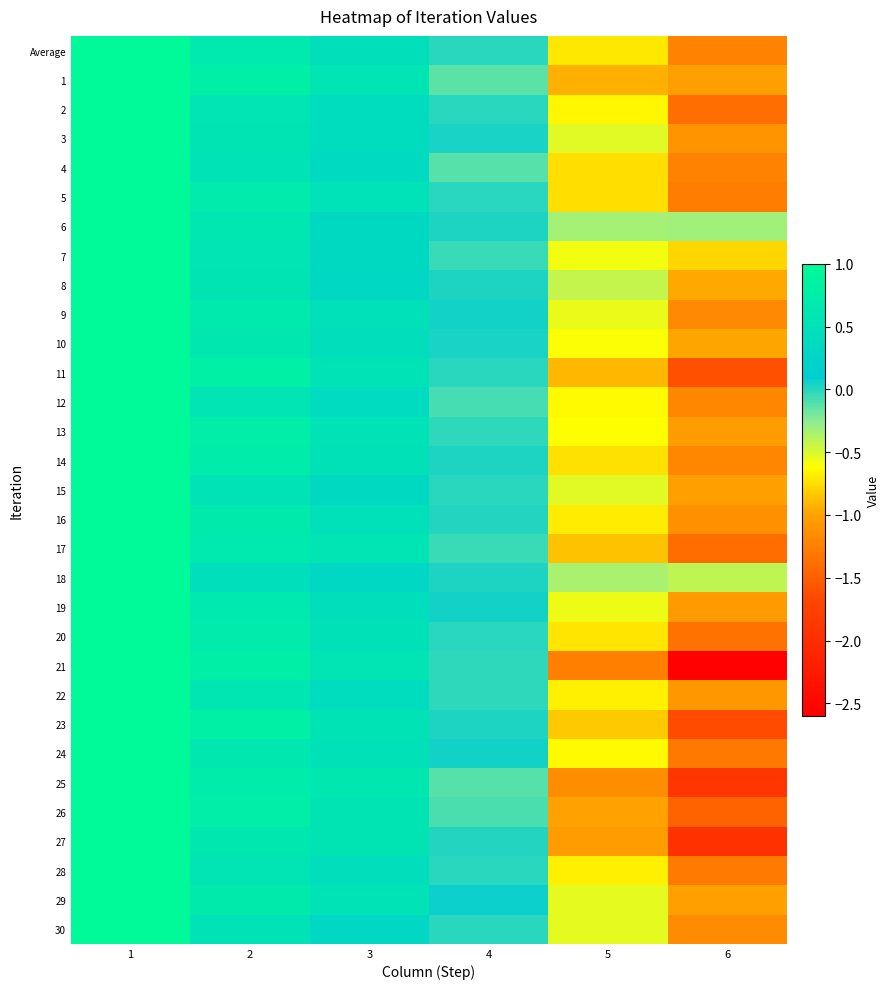

What is the spread (max minus min) of values at 4?

0.2